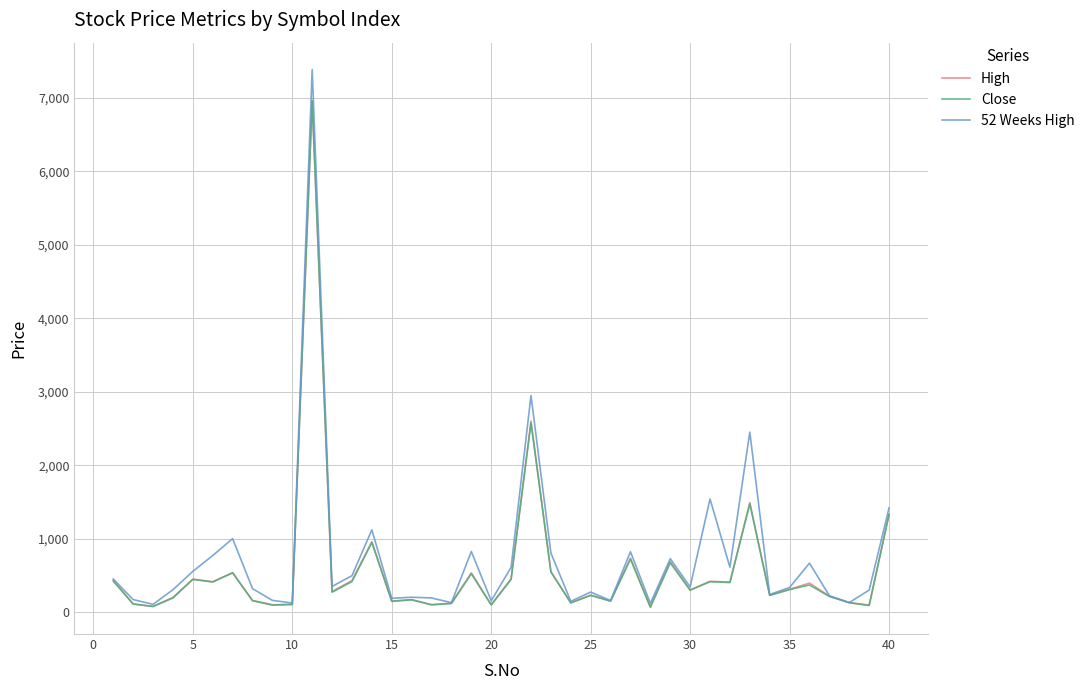

Which series has the widest spread of values?

52 Weeks High